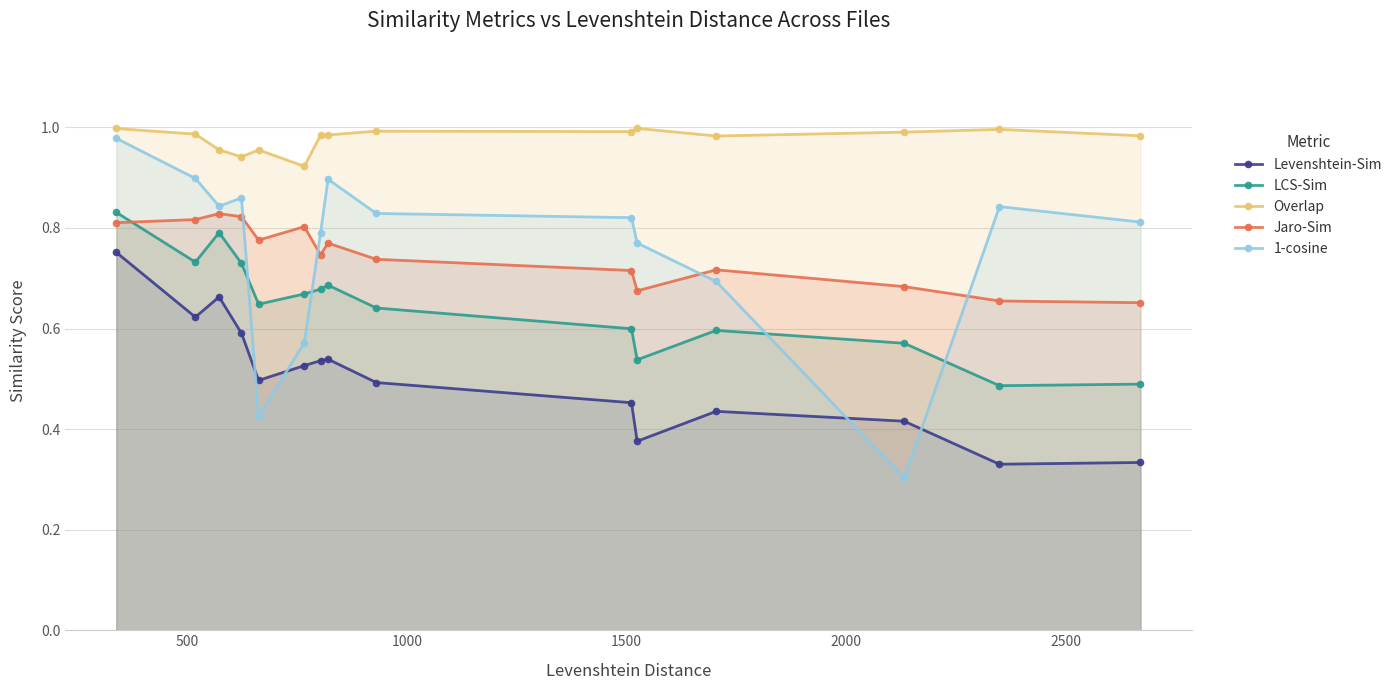

Which series has the largest total across all categories?

Overlap